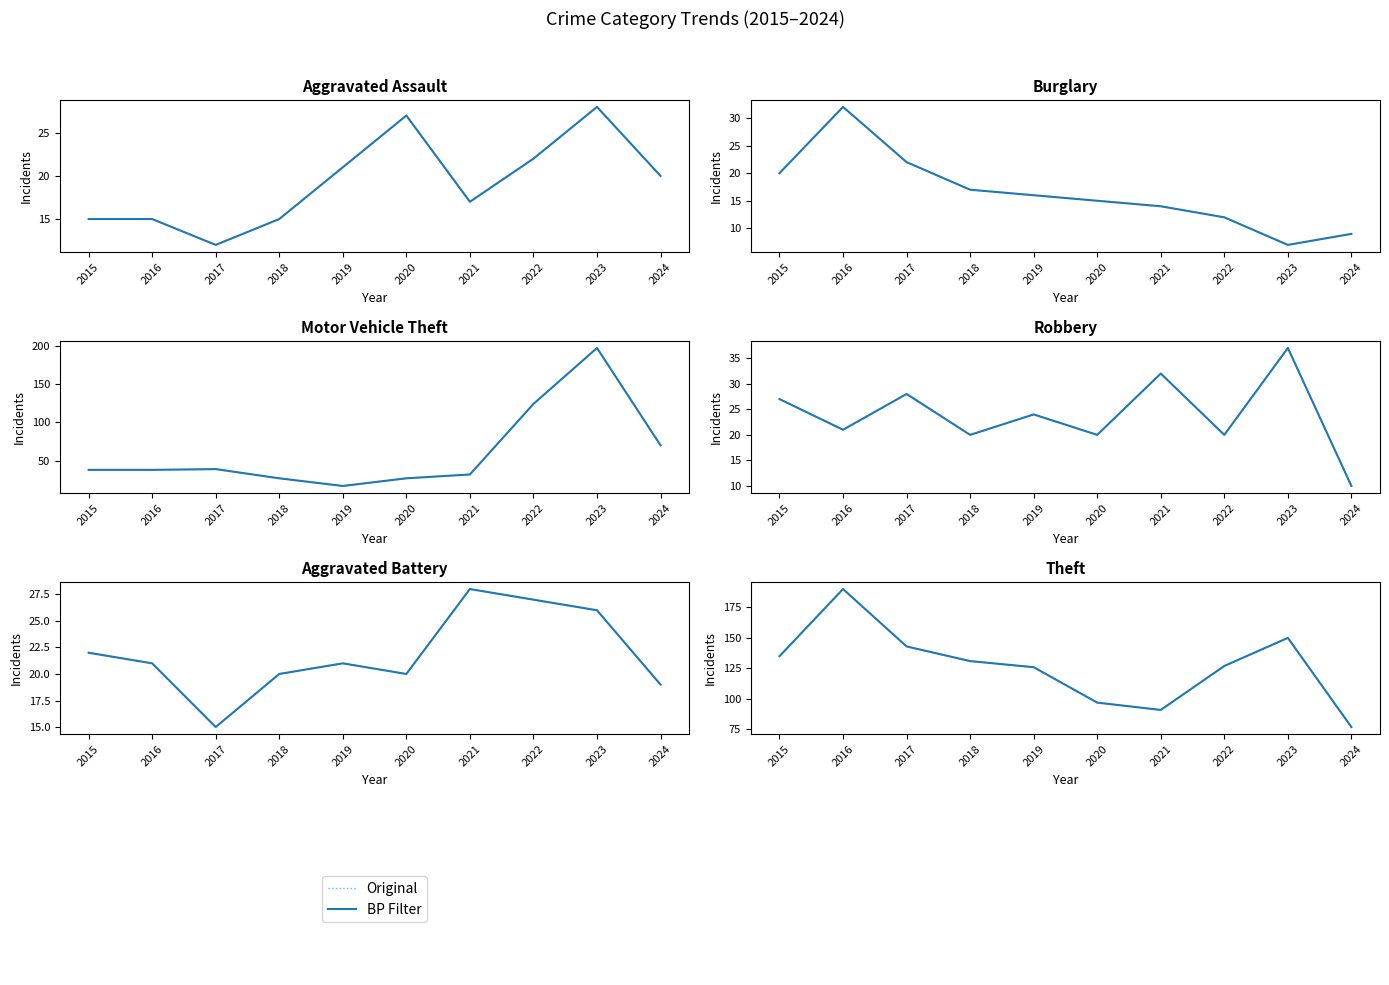

What is the spread (max minus min) of values at 2019?

110